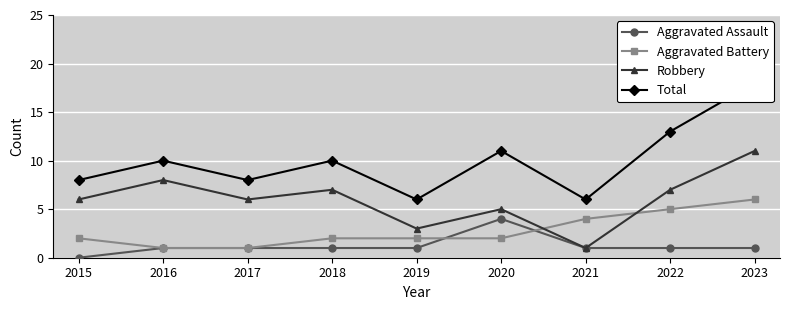

What are all the series names shown in the legend?

Aggravated Assault, Aggravated Battery, Robbery, Total